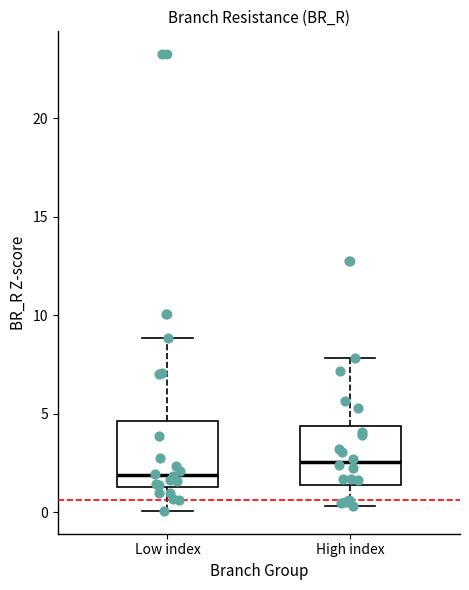

Reading left to right, read every box against the y-axis: the position of its median line, the range the box covers, and the ends of its whiskers. The values are not printed on the chart, so give them approximately, as read against the axis.

Low index: median 2.0, box 1.5 to 4.5, whiskers 0.0 to 9.0
High index: median 2.5, box 1.5 to 4.5, whiskers 0.5 to 8.0